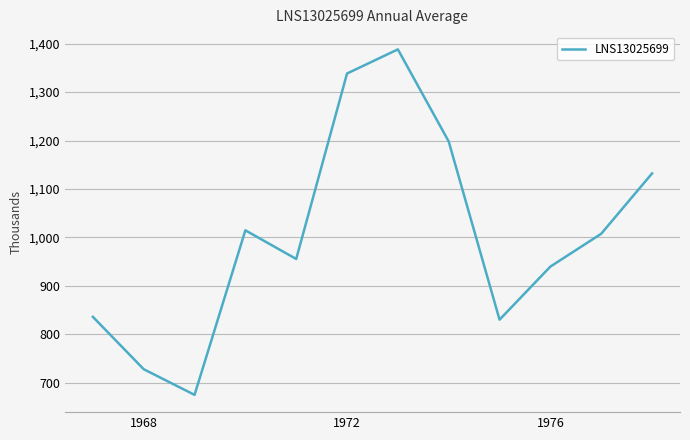

What is the minimum value shown in the chart?

674.5